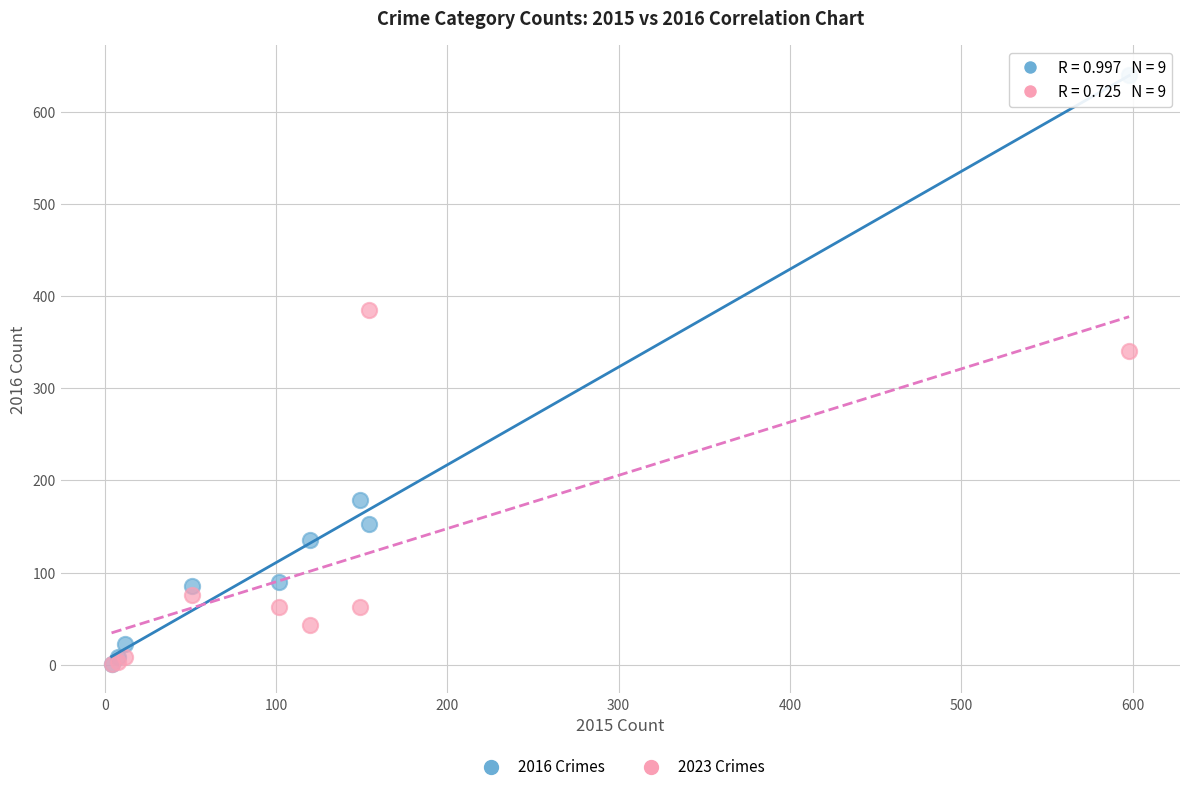

Which series has the largest Y range (max minus min)?

2016 Crimes